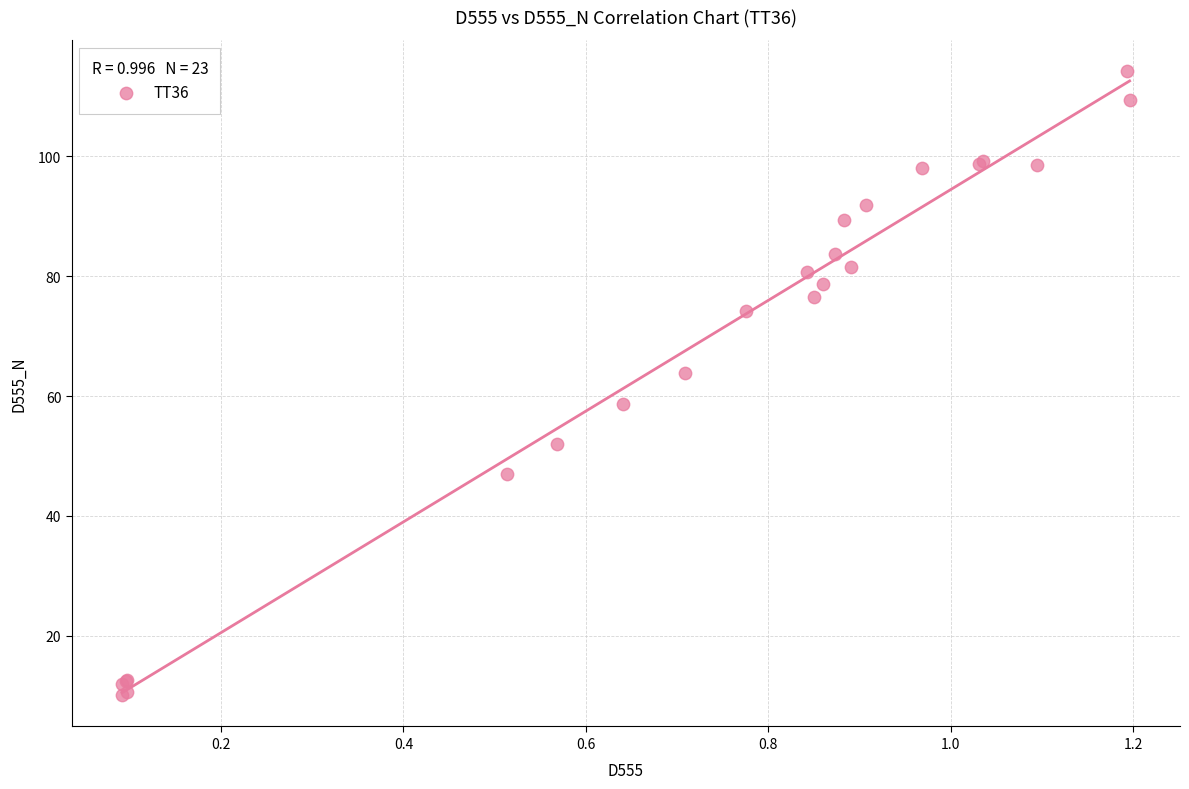

What Y value in the scatter plot is closest to 62?

63.9